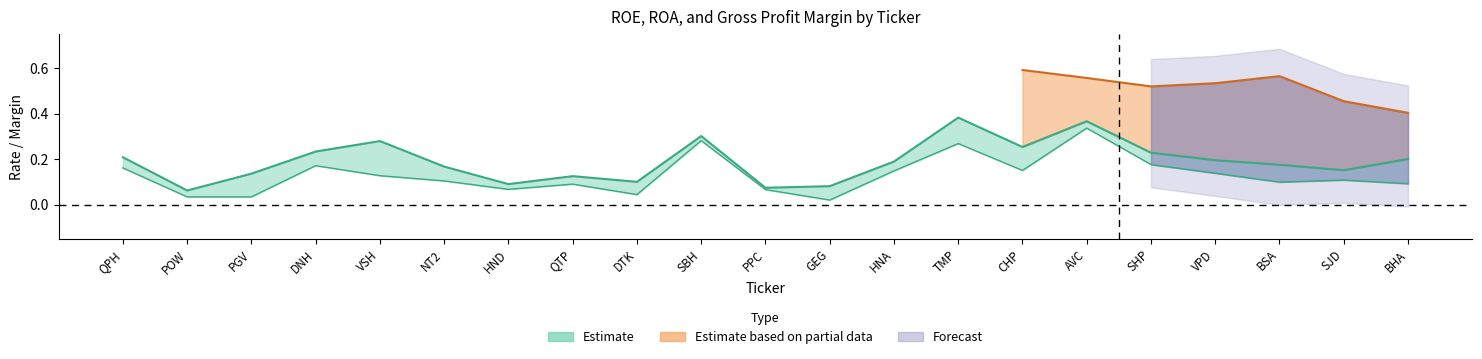

What is the difference between the roa values at TMP and POW?

0.2